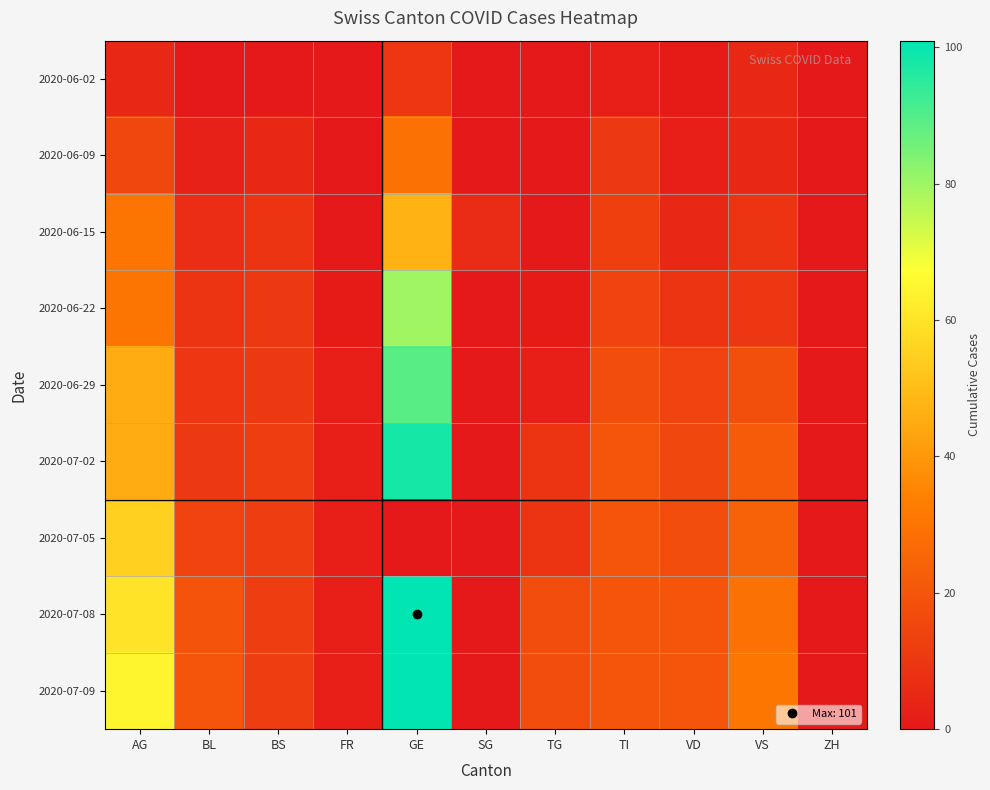

At how many categories does at least one series exceed 3?

9